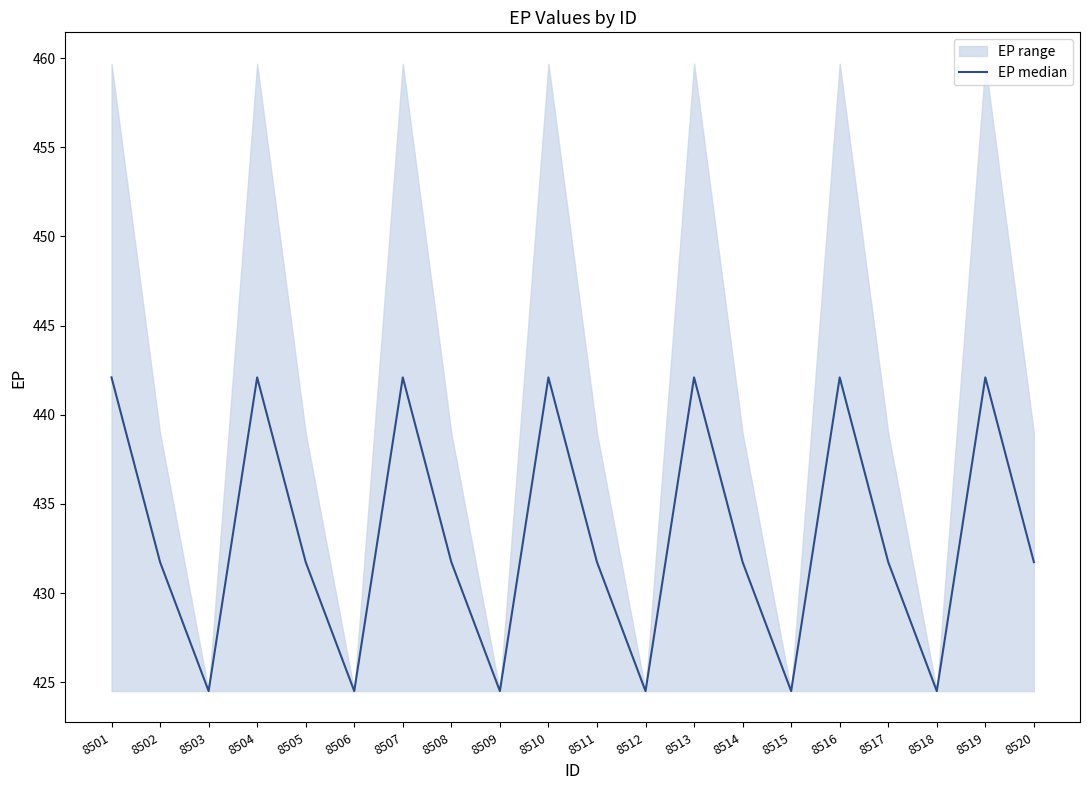

What is the ratio of the value at 8503 to the value at 8520?

1.0